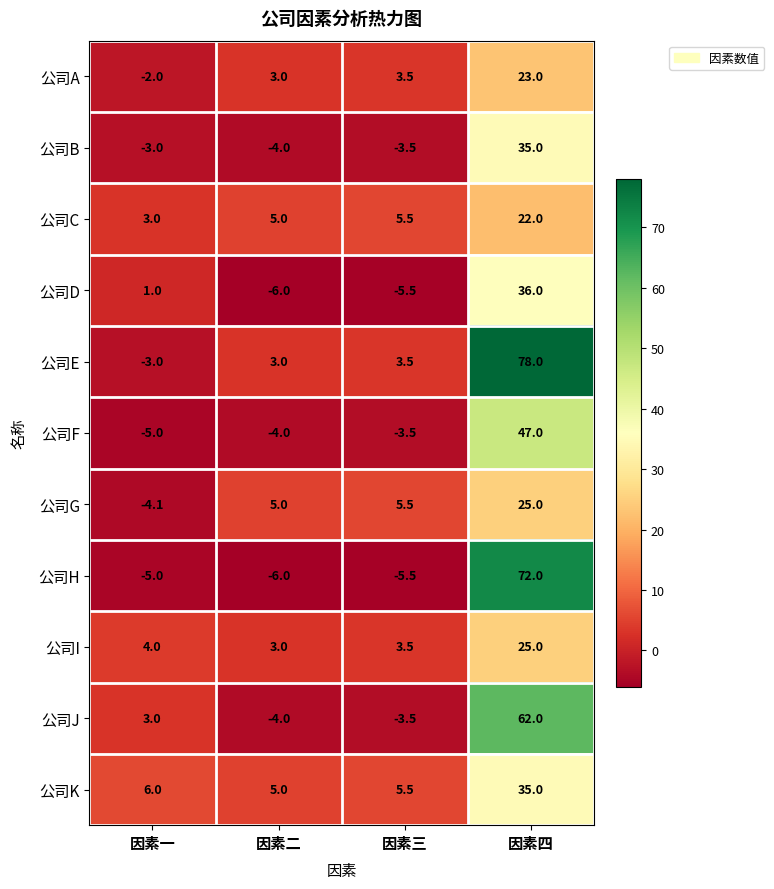

At how many categories does at least one series exceed 47?

1